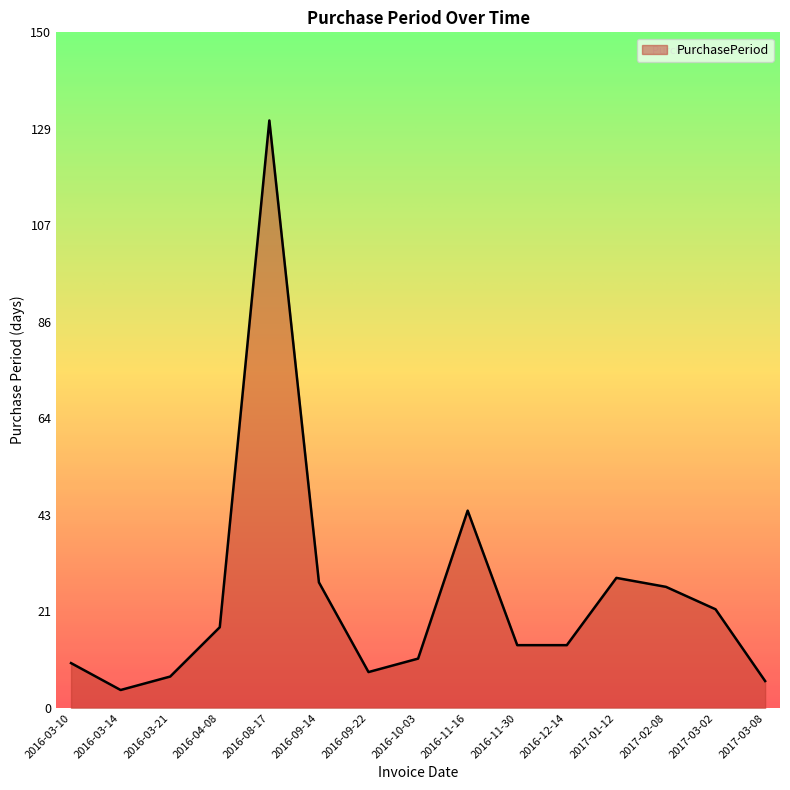

The value at 2016-03-10 is 17. True or false?

False